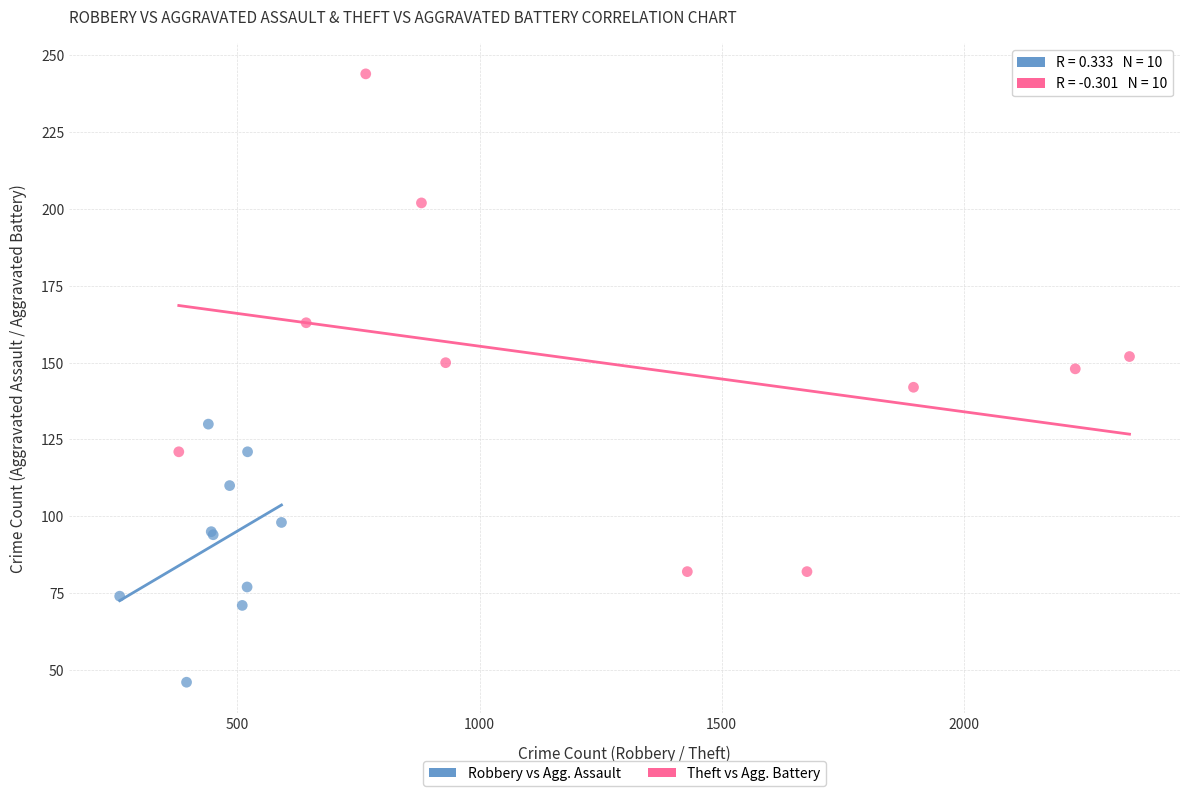

Which series has the widest spread of Y values?

Theft vs Agg. Battery